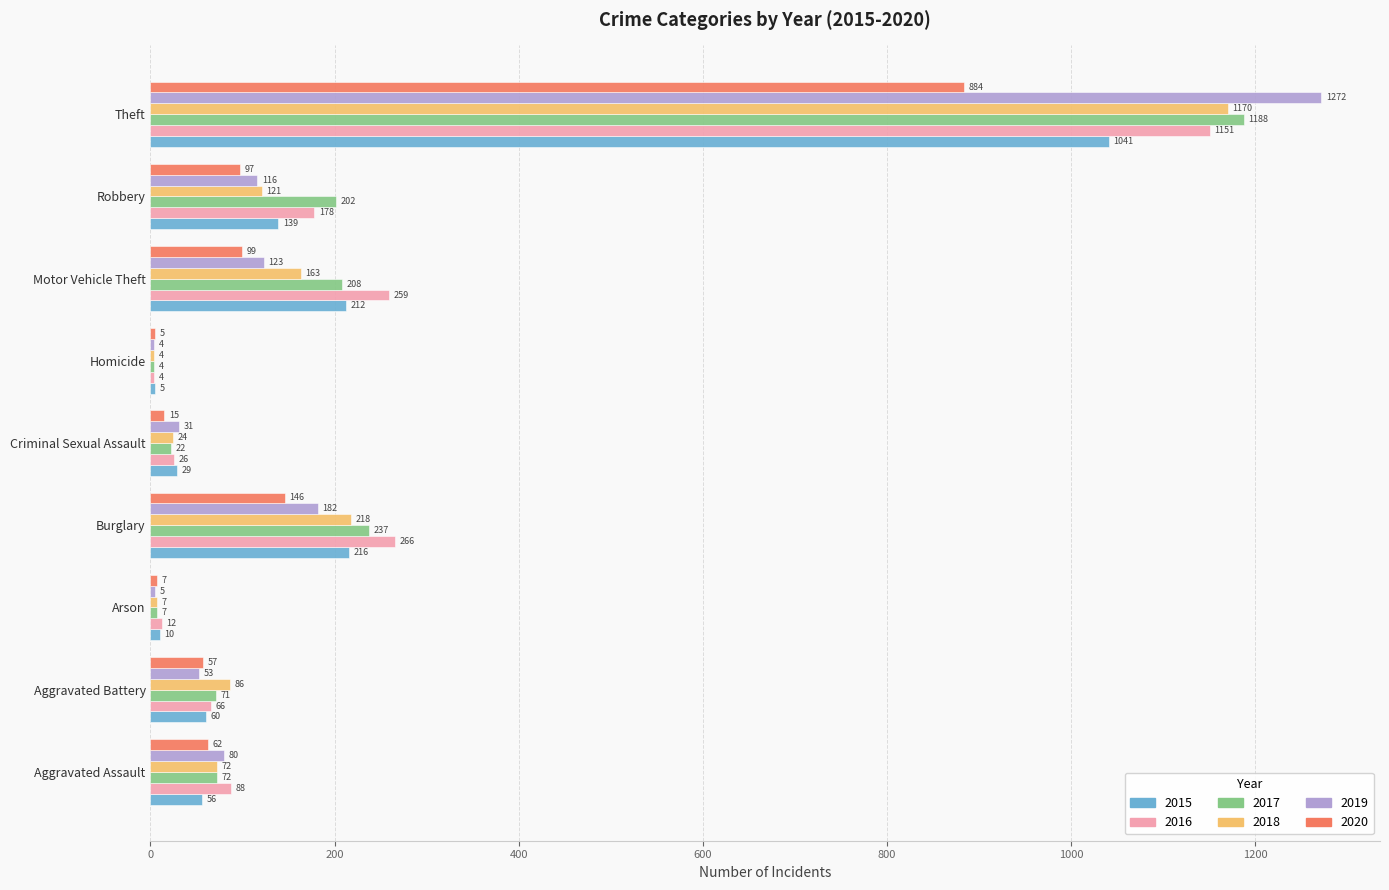

At which label does 2015 reach its peak?

Theft